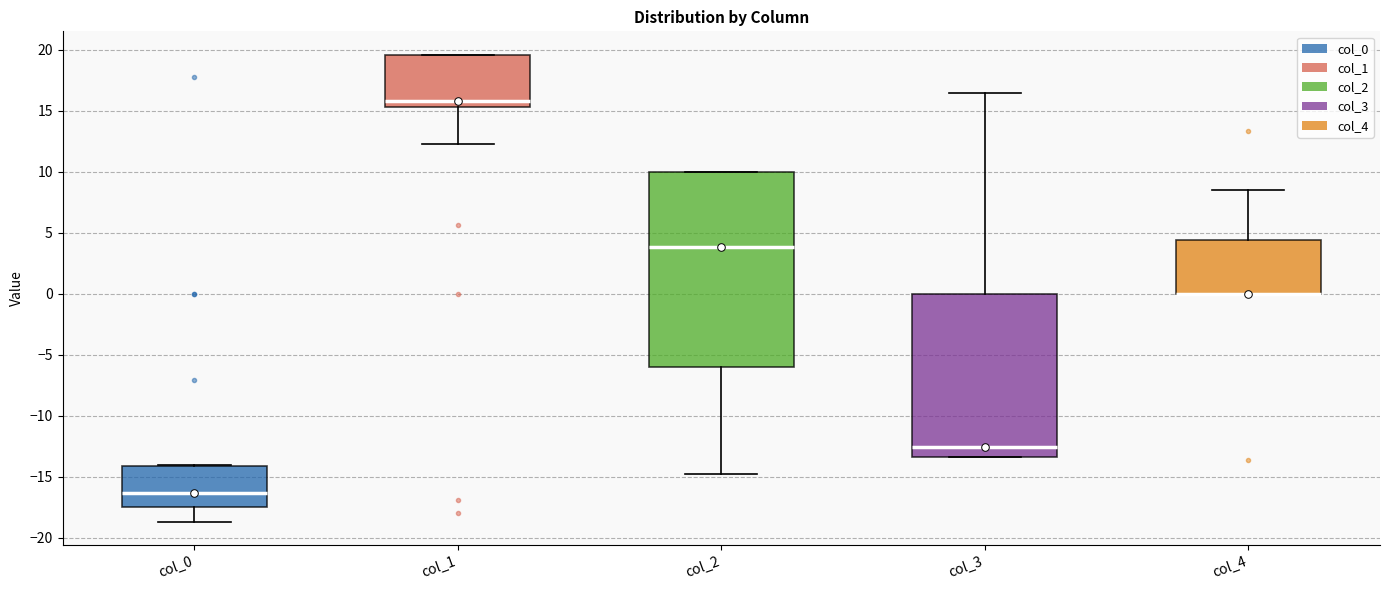

Reading left to right, transcribe this box plot: for each box, give where its median line is, the range the box spans, and where its two whiskers end, as read against the y-axis. The values are not printed on the chart, so give them approximately, as read against the axis.

col_0: median -16.5, box -17.5 to -14.0, whiskers -18.5 to -14.0
col_1: median 16.0, box 15.5 to 19.5, whiskers 12.5 to 19.5
col_2: median 4.0, box -6.0 to 10.0, whiskers -15.0 to 10.0
col_3: median -12.5, box -13.5 to 0.0, whiskers -13.5 to 16.5
col_4: median 0.0 (drawn on the box's lower edge), box 0.0 to 4.5, whiskers 0.0 to 8.5